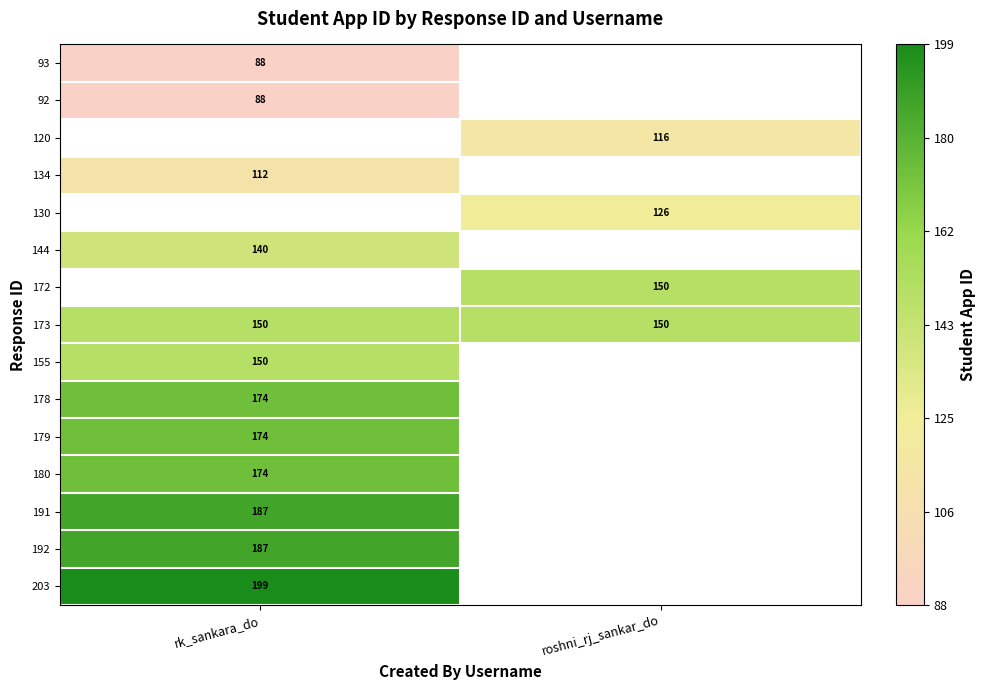

Is it true that 179 equals 174 at rk_sankara_do?

True